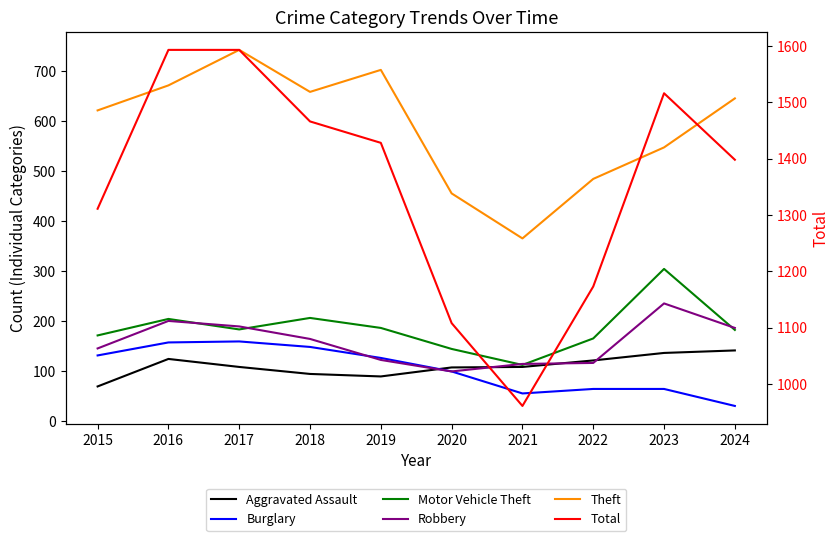

What are all the series names shown in the legend?

Aggravated Assault, Burglary, Motor Vehicle Theft, Robbery, Theft, Total